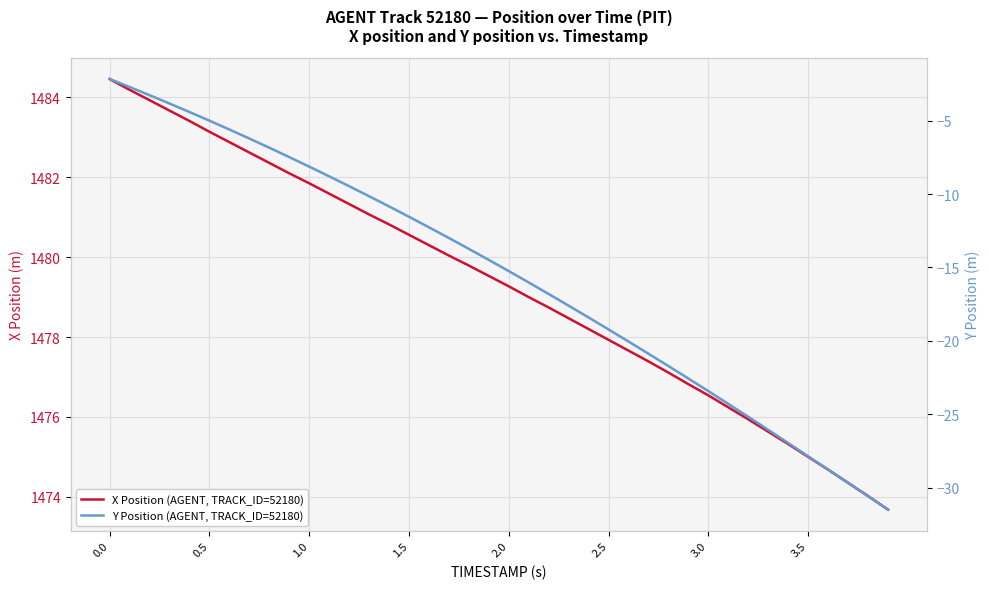

What is the difference between the maximum and minimum values in the X Position (AGENT, TRACK_ID=52180) series?

10.8